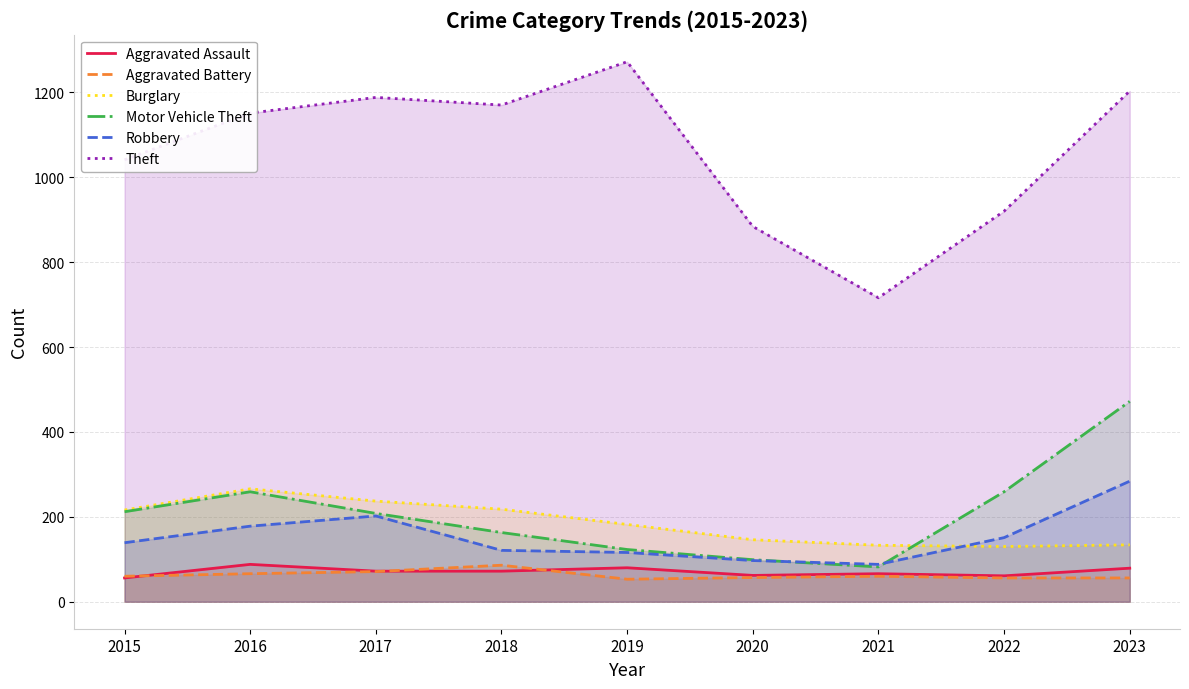

What are all the series names shown in the legend?

Aggravated Assault, Aggravated Battery, Burglary, Motor Vehicle Theft, Robbery, Theft